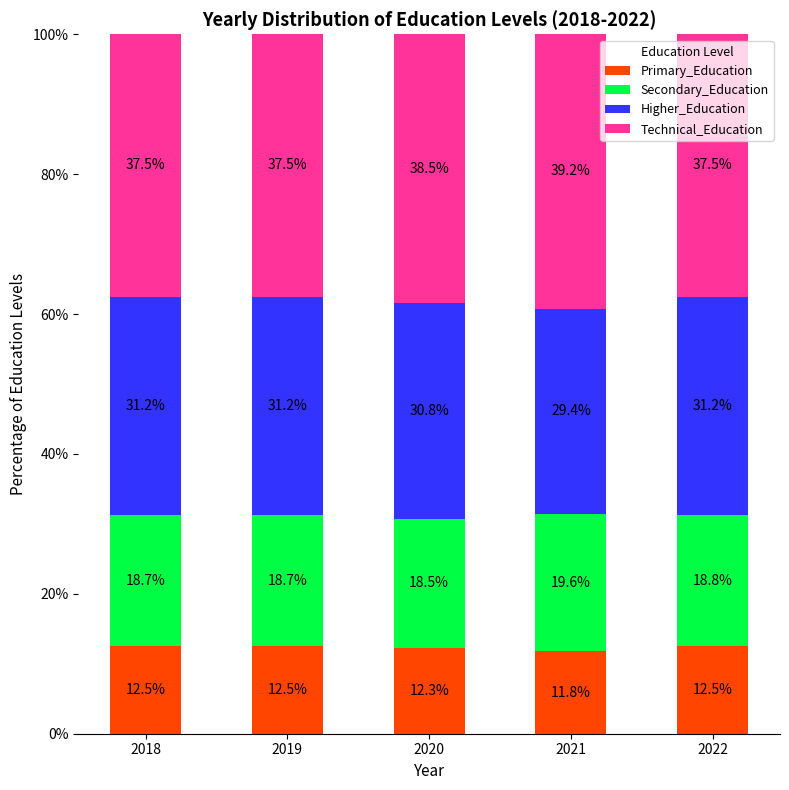

At which label does Primary_Education reach its minimum?

2021